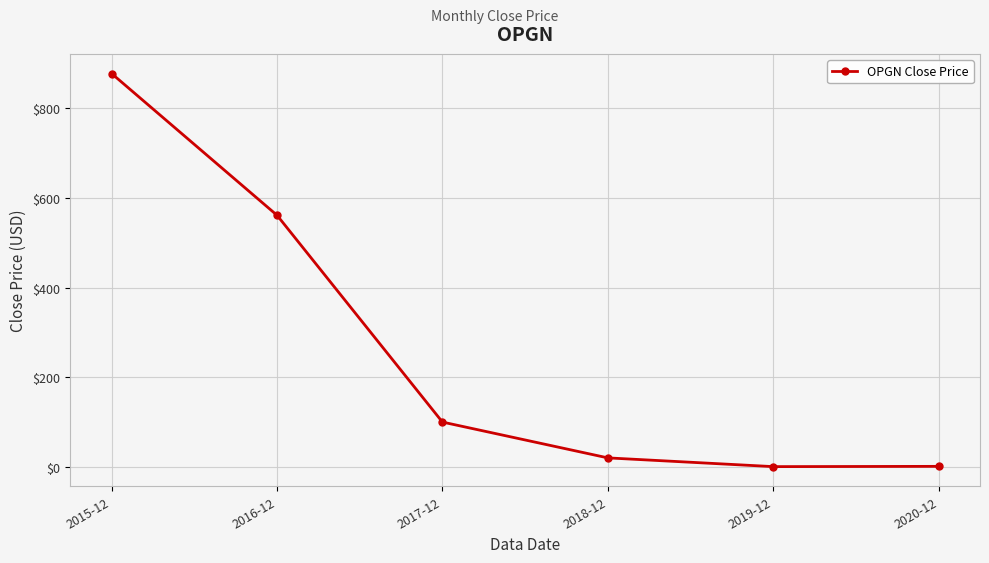

What is the difference between the values at 2019-12 and 2017-12?

99.2